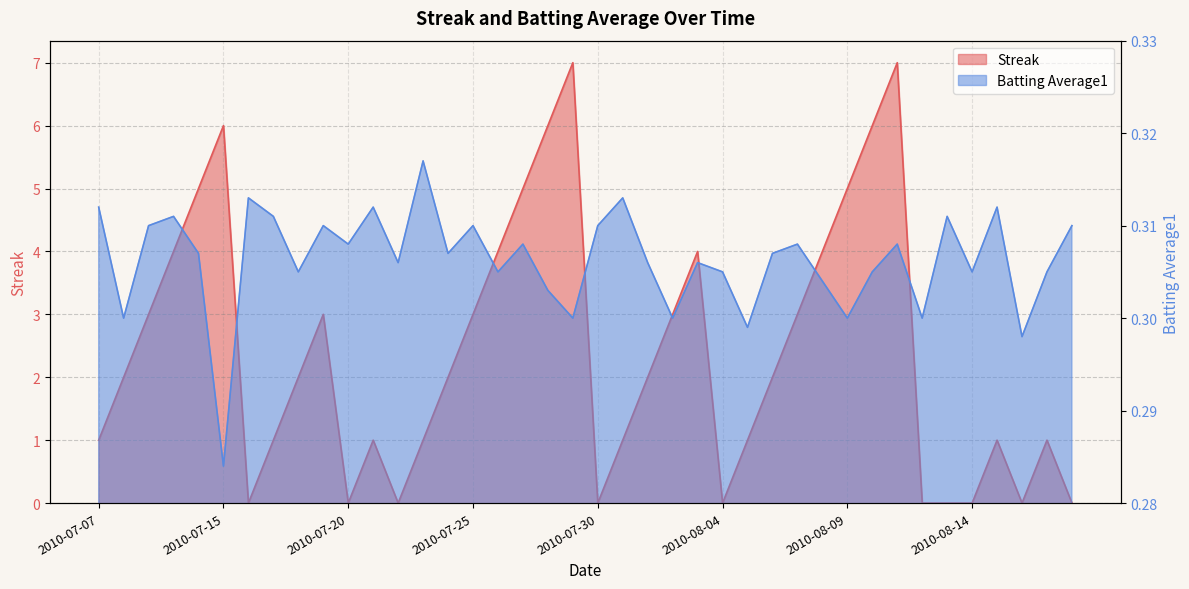

Where is the first local maximum for Streak?

2010-07-15